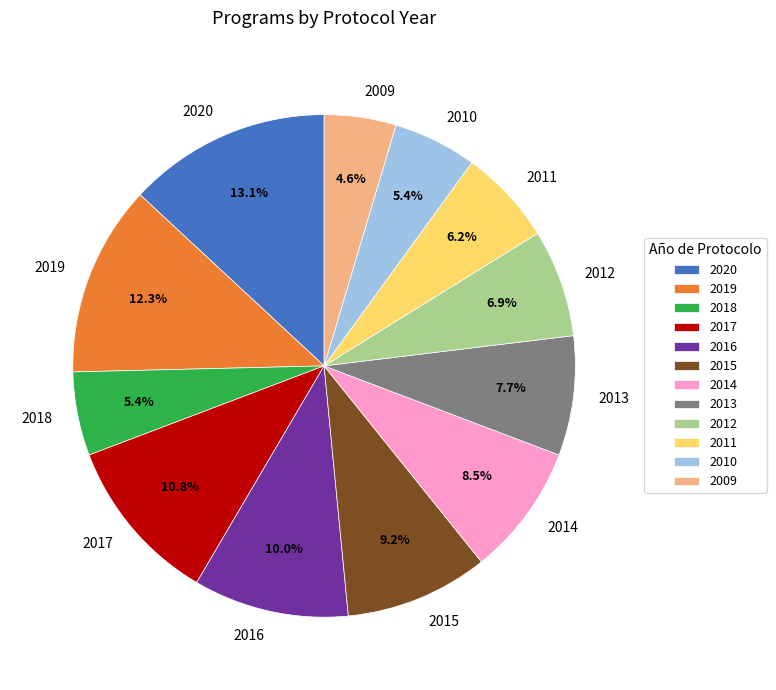

How many segments does this pie chart have?

12